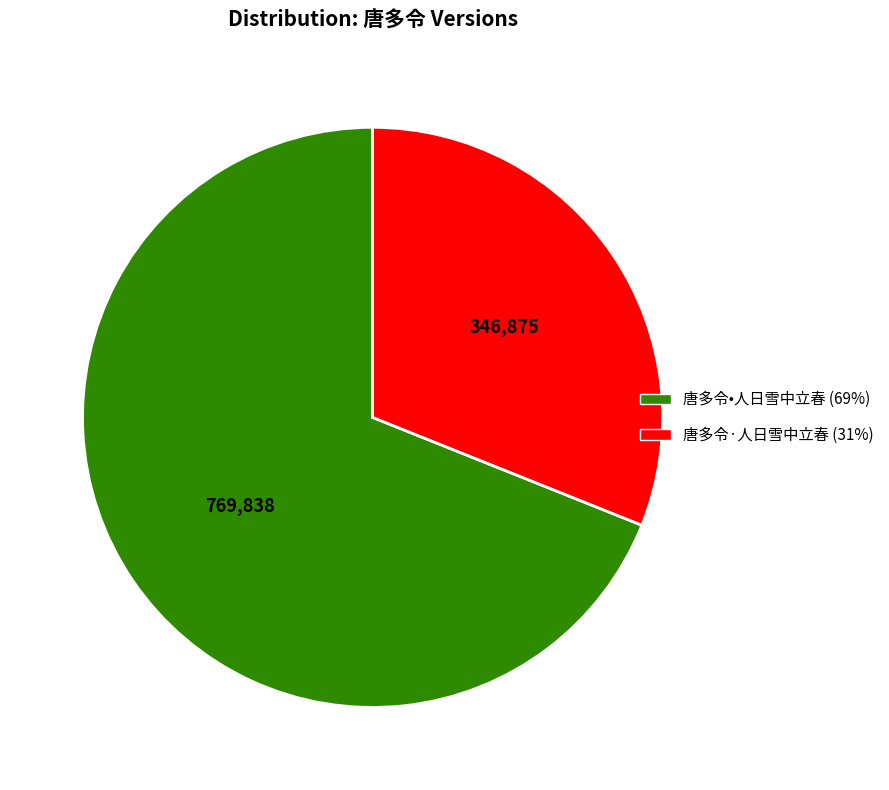

Between 唐多令·人日雪中立春 and 唐多令•人日雪中立春, which is larger?

唐多令•人日雪中立春